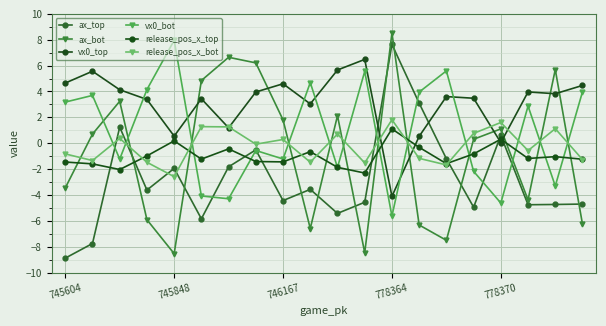

What is the average value of the release_pos_x_bot series?

-0.2